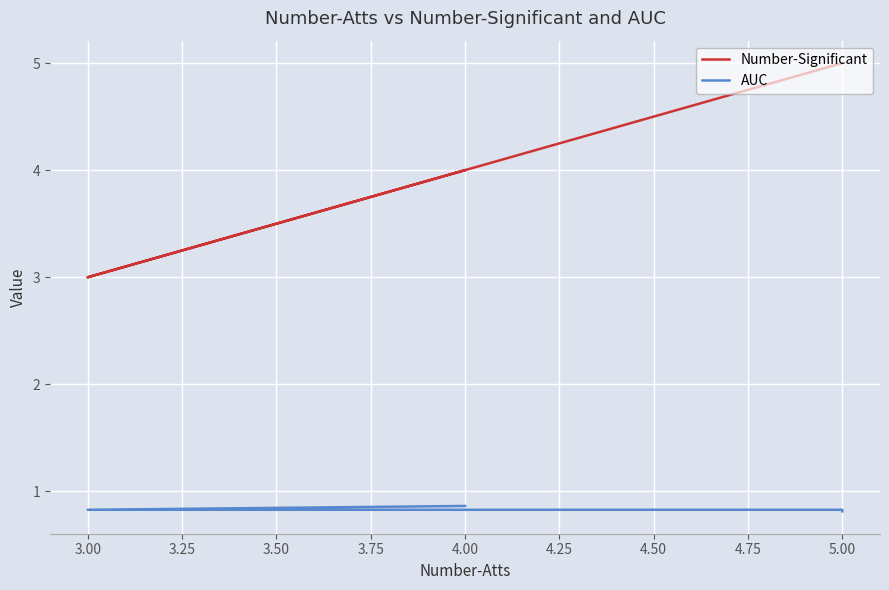

At 5.00, list the series in order from smallest to largest.

AUC, Number-Significant